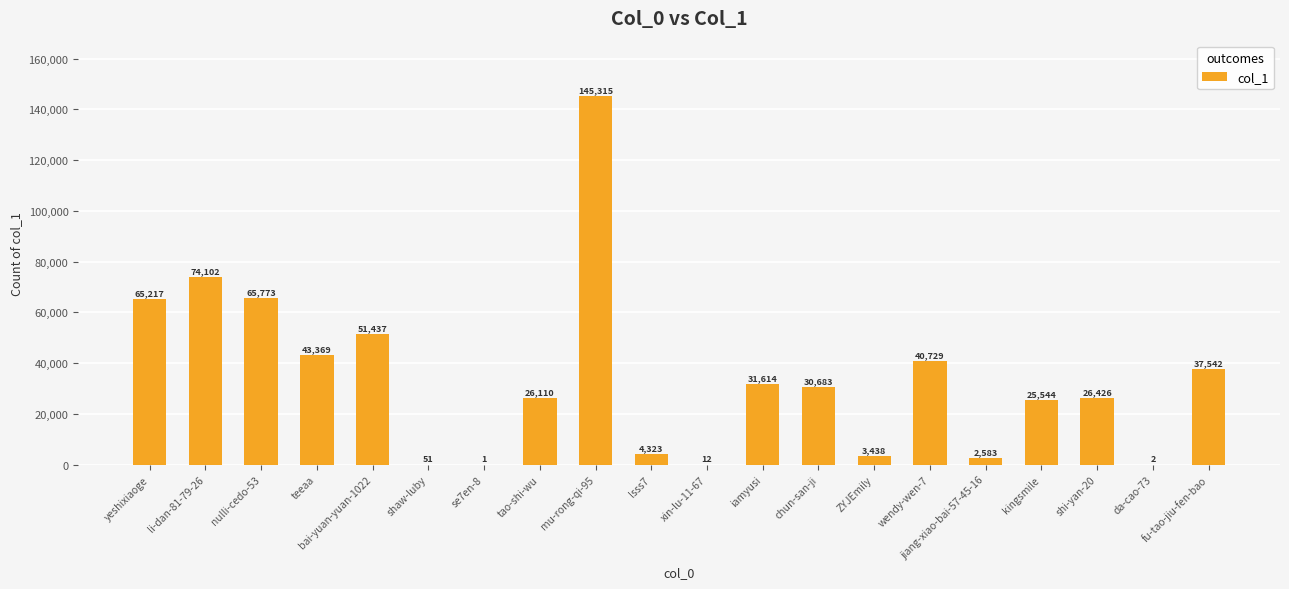

The chart shows a value of 2 at da-cao-73. True or false?

True